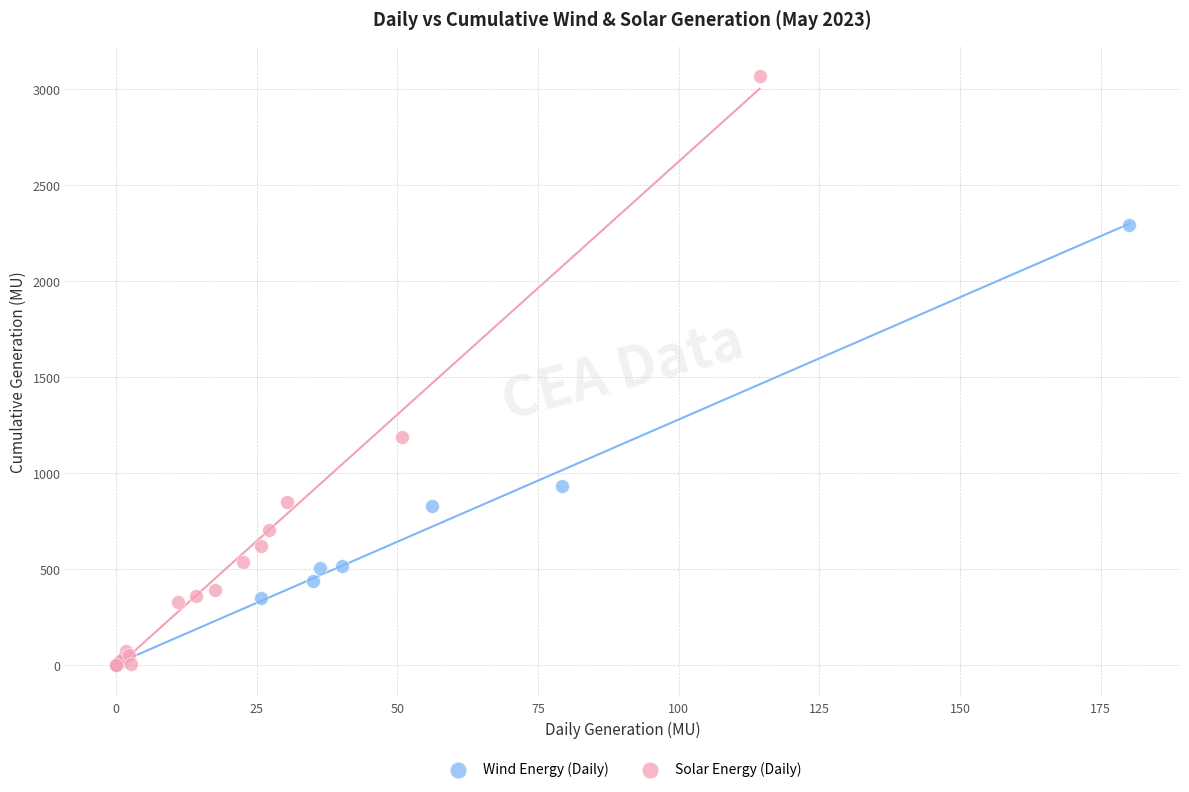

What are all the series names shown in the legend?

Wind Energy (Daily), Solar Energy (Daily)